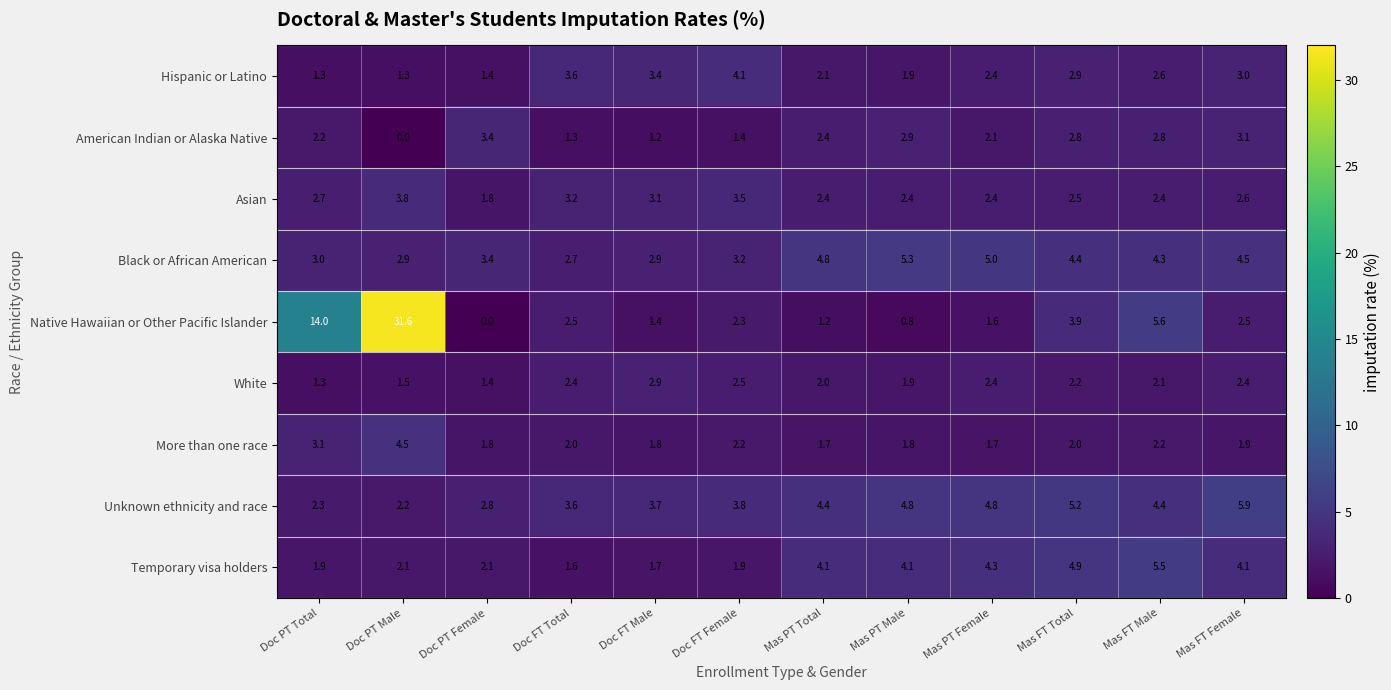

The value of Asian at Doc PT Male is 1.6. True or false?

False